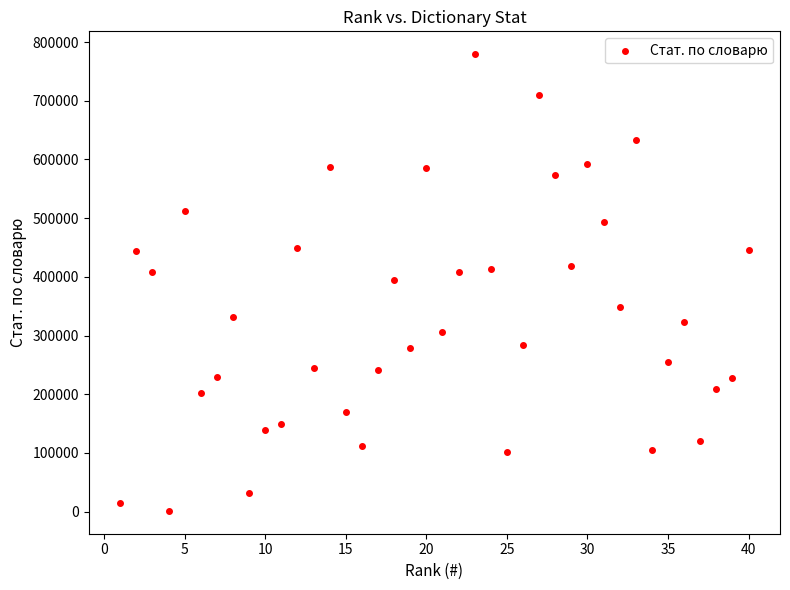

What is the range of Y values (max minus min)?

778386